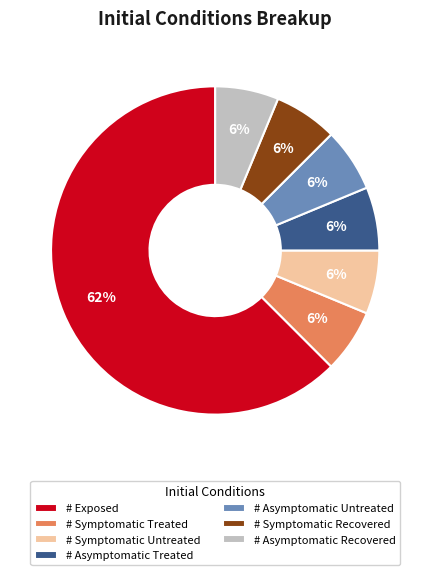

To the nearest percent, what percentage of the pie is # Asymptomatic Treated?

6%